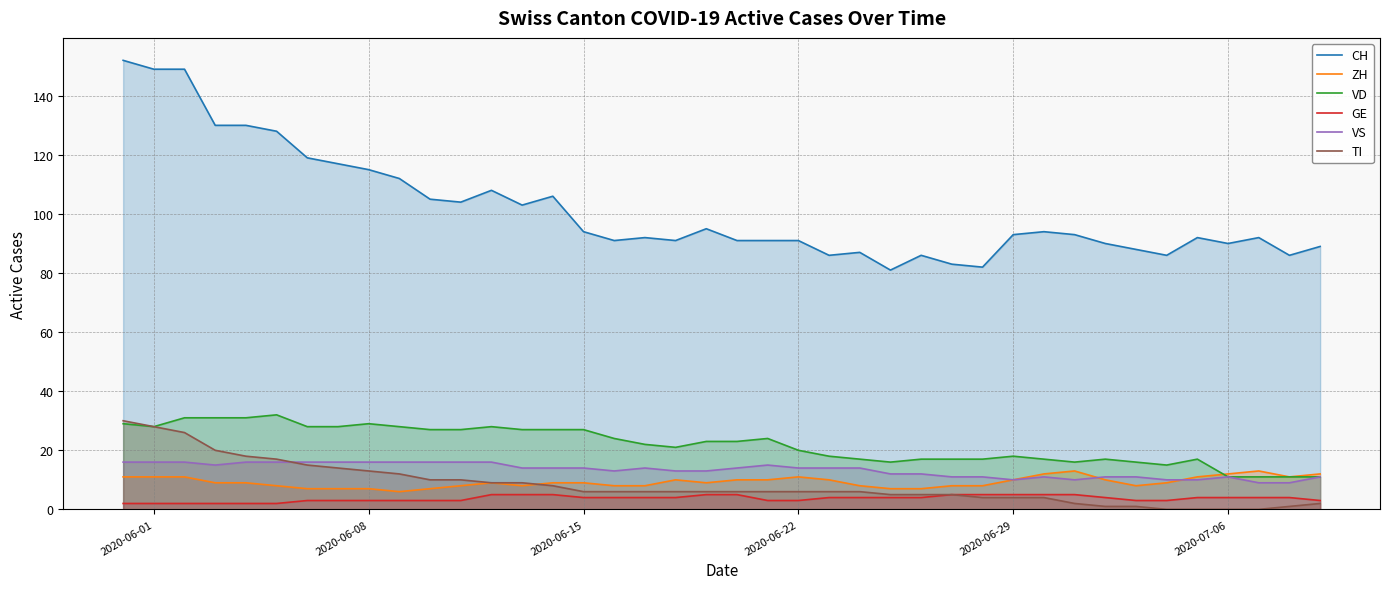

True or false: VD and CH cross at least once.

False